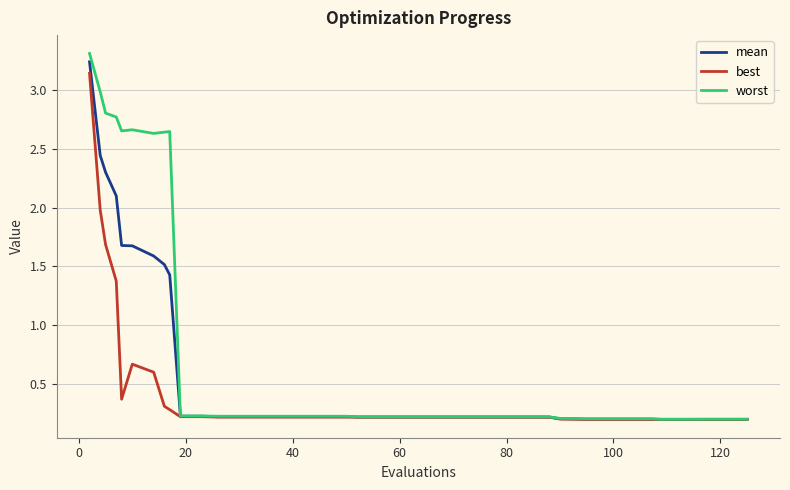

Rank the series by their average value, from highest to lowest.

worst, mean, best